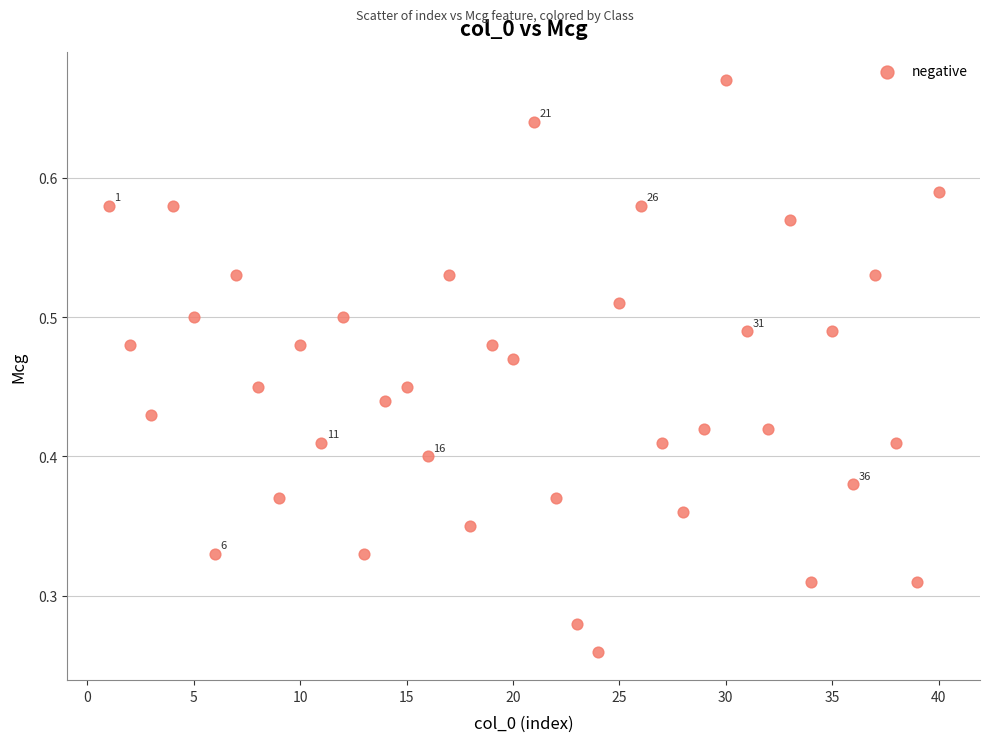

What is the range of X values (max minus min)?

39.0